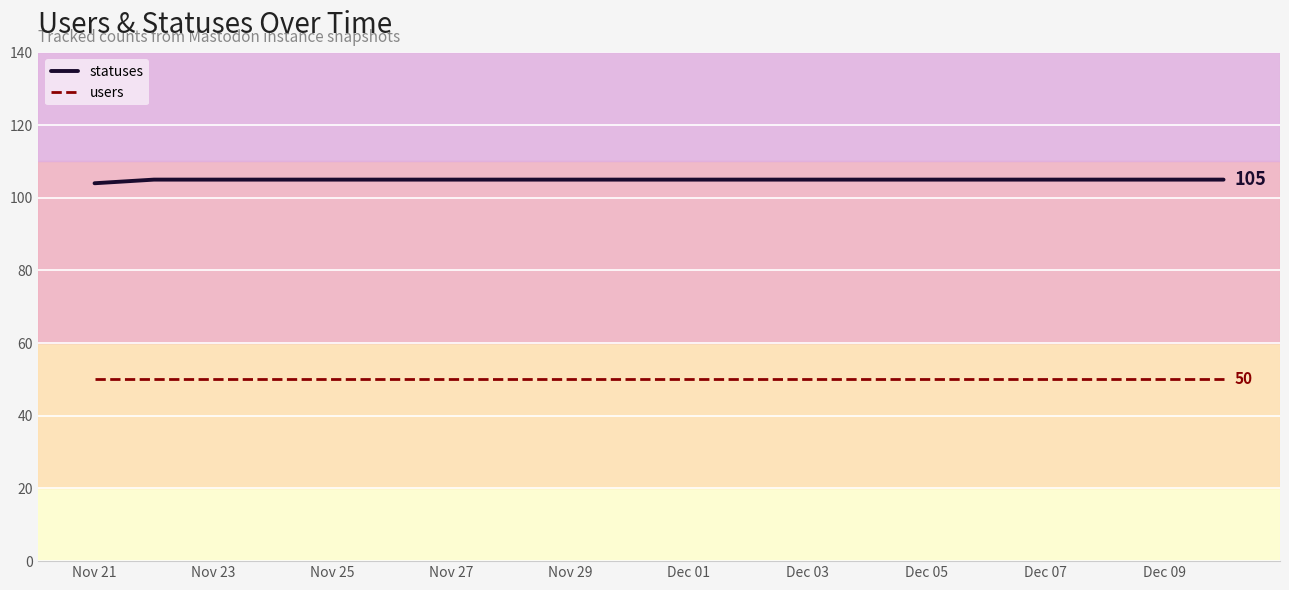

Which series has the largest total across all categories?

statuses